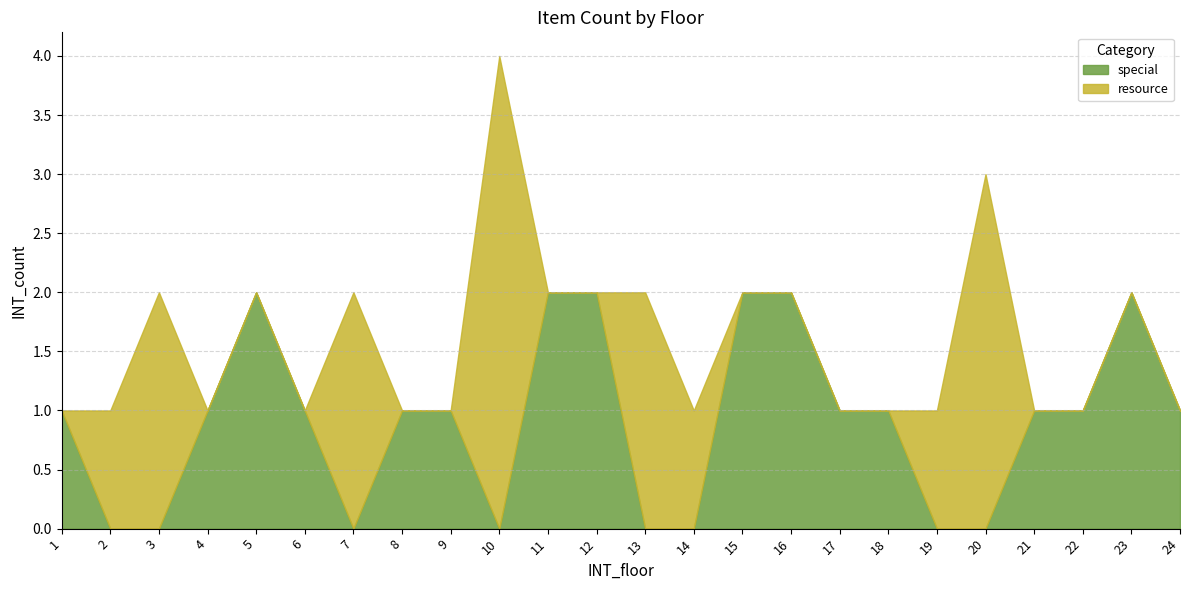

How many series are shown in this chart?

2